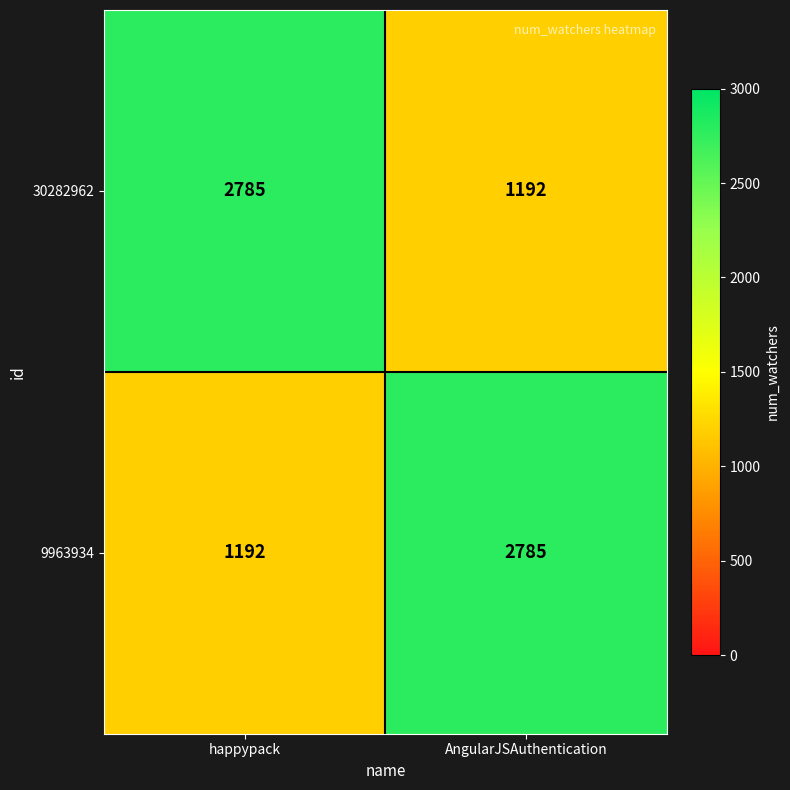

Reading right to left, list all the values displayed in this chart.

30282962: 1192	2785
9963934: 2785	1192